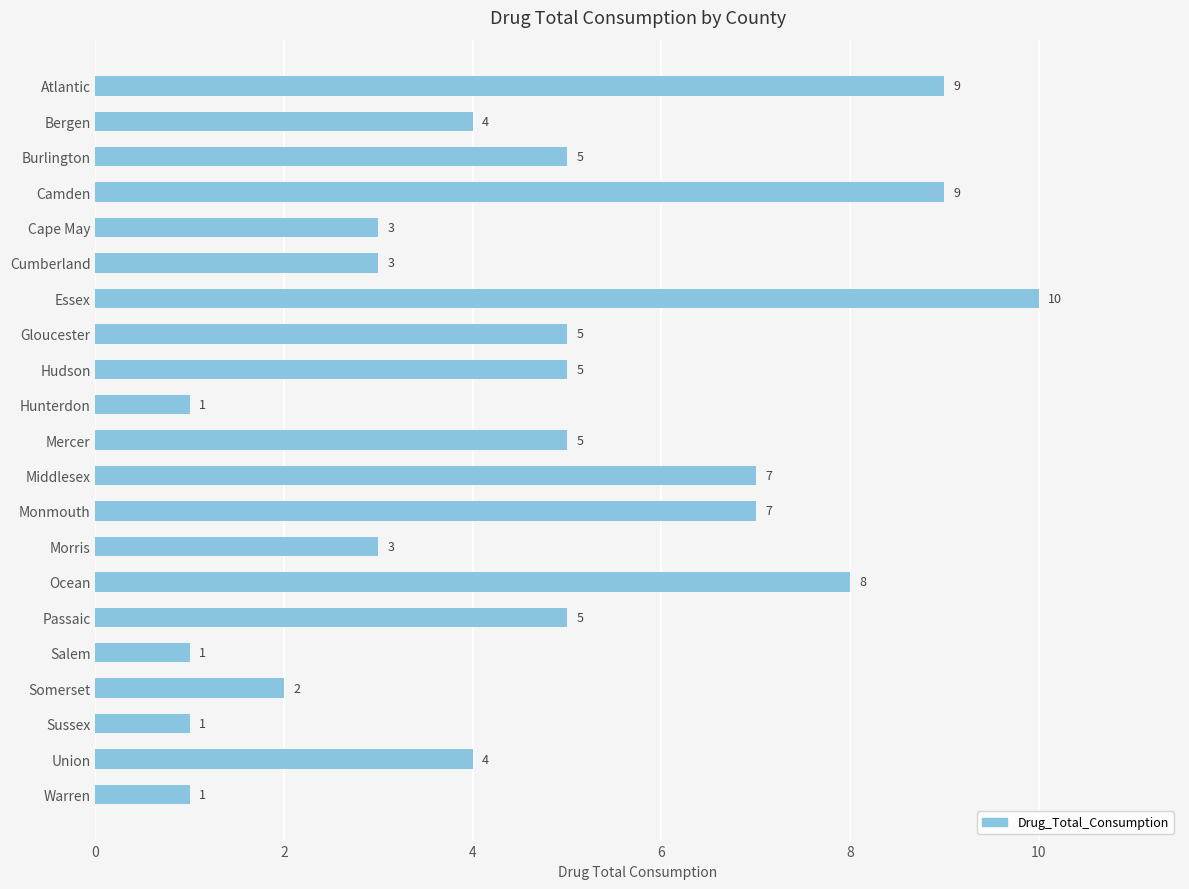

How many bars are there in total?

21